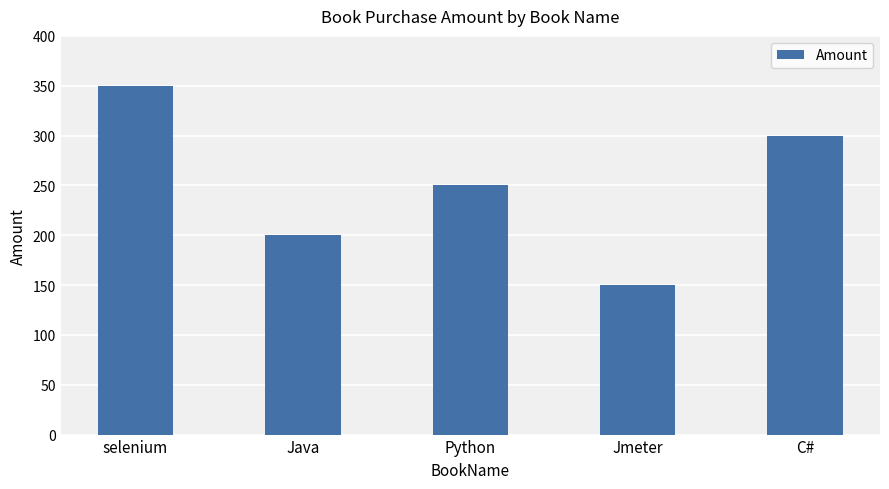

Are the bars horizontal?

No